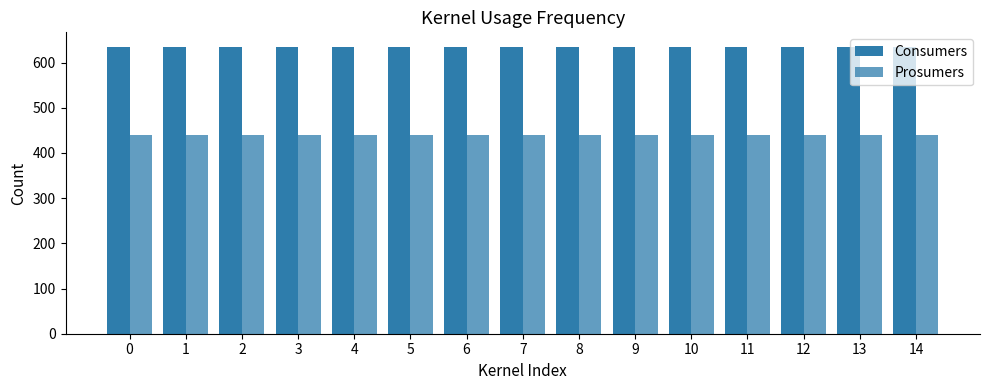

Is it true that Prosumers equals 260 at 4?

False